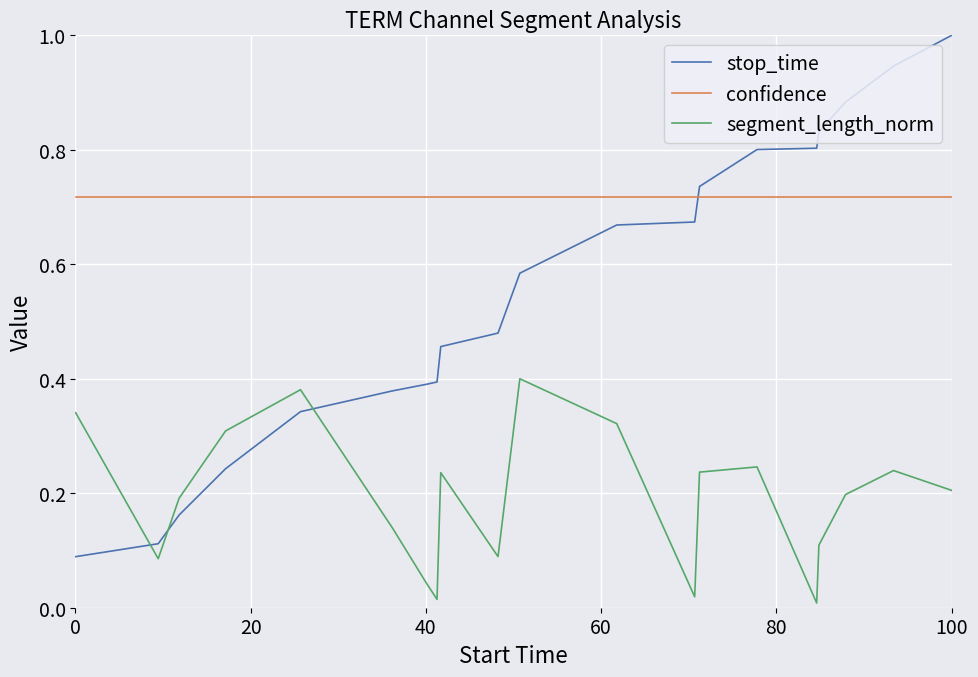

At how many categories does at least one series exceed 0?

20